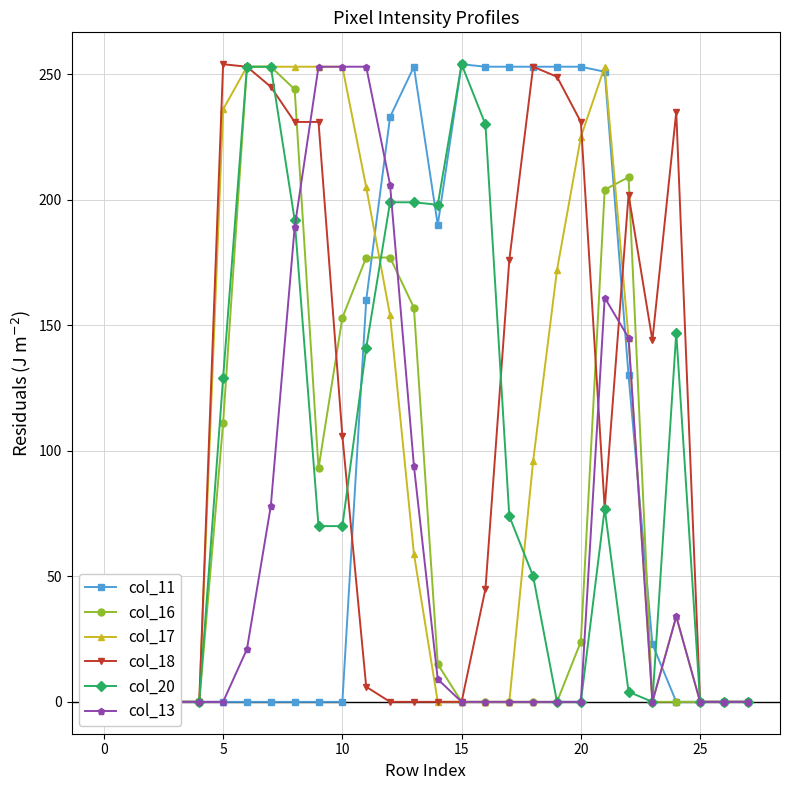

What is the label of the 12th point from the right?

16